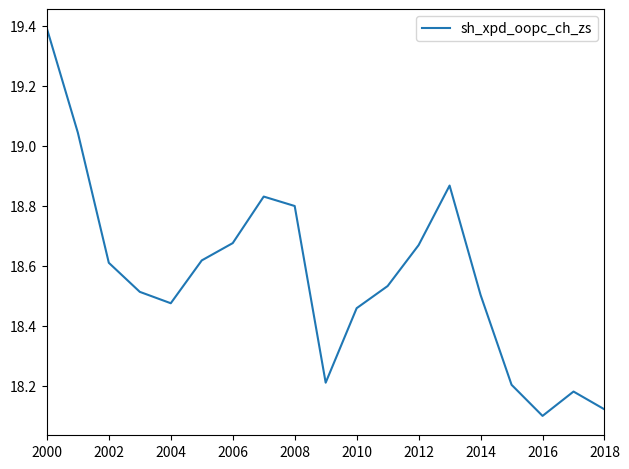

What is the difference between the maximum and minimum values?

1.3